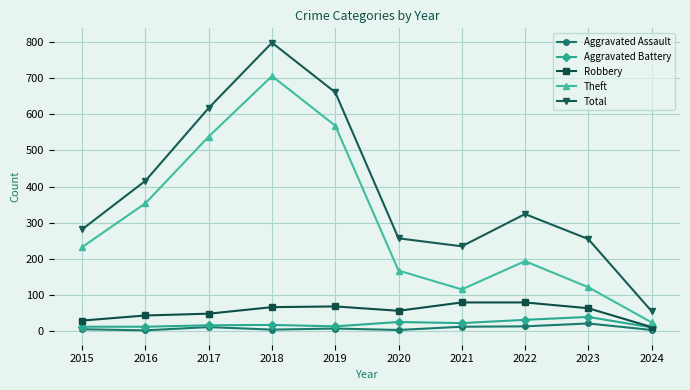

What are all the series names shown in the legend?

Aggravated Assault, Aggravated Battery, Robbery, Theft, Total